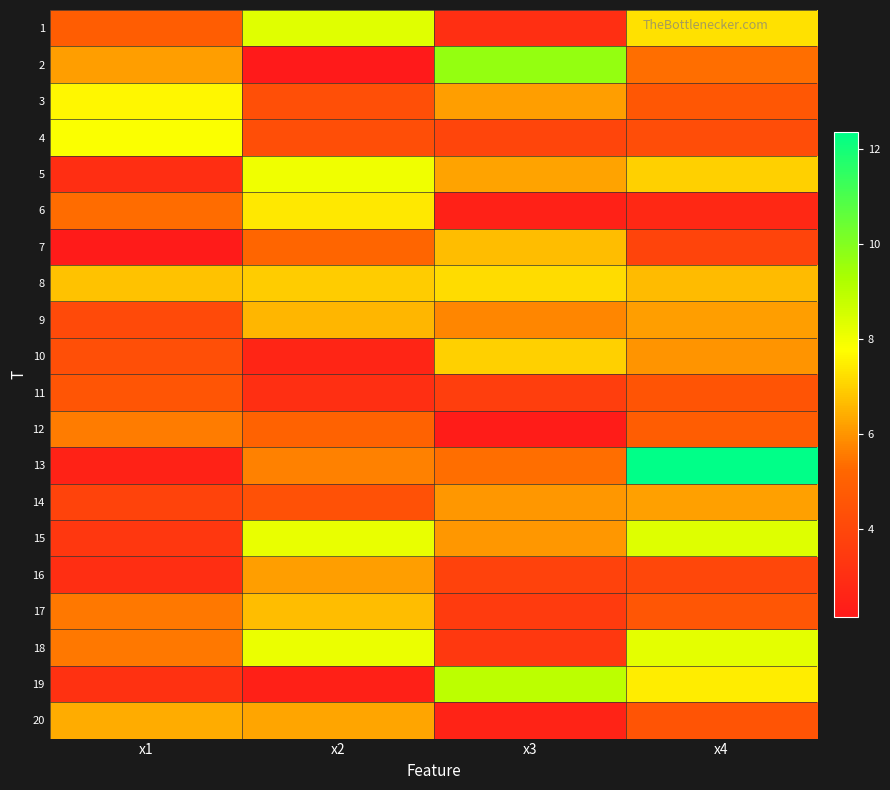

How many categories are shown in the chart?

4